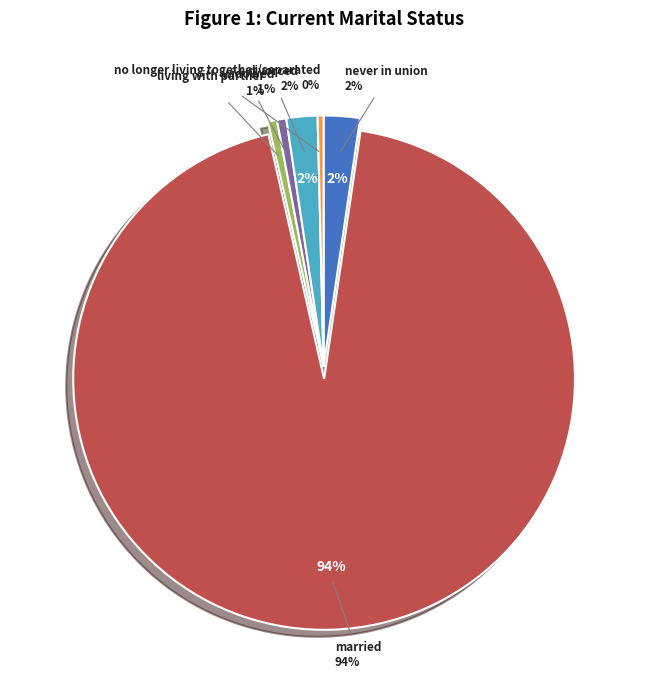

What percentage is the married slice, to the nearest percent?

94%